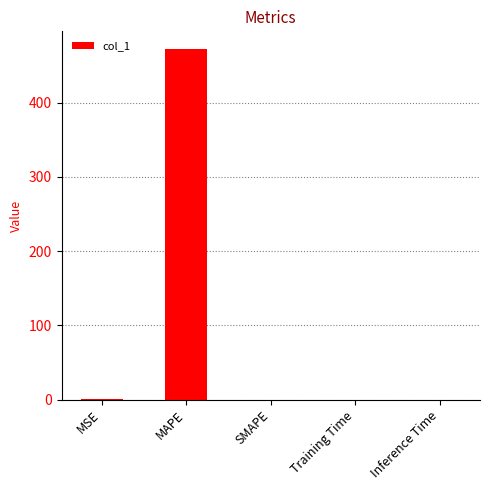

The chart shows a value of 0.0 at SMAPE. True or false?

True